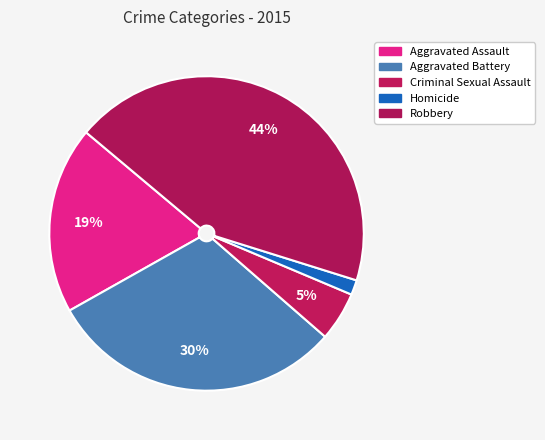

To the nearest percent, what is the combined percentage of Homicide and Aggravated Assault?

21%